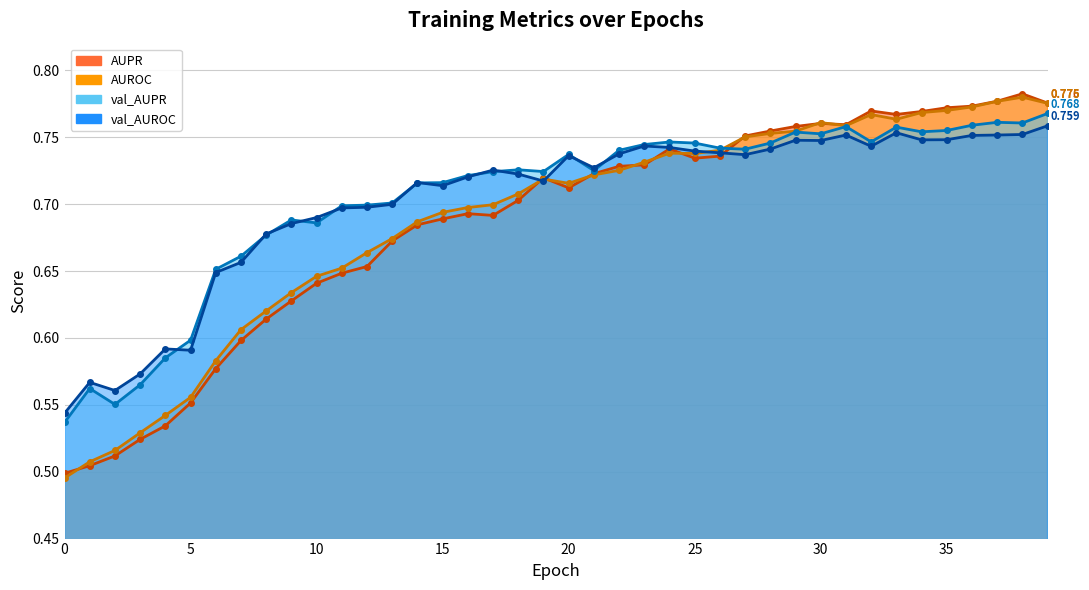

Where is the first local maximum for AUROC?

19